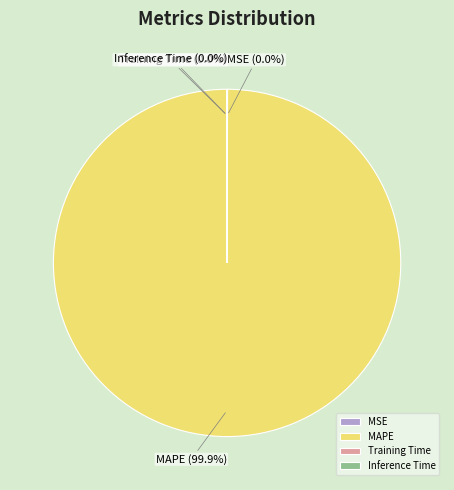

Which slice is the largest?

MAPE